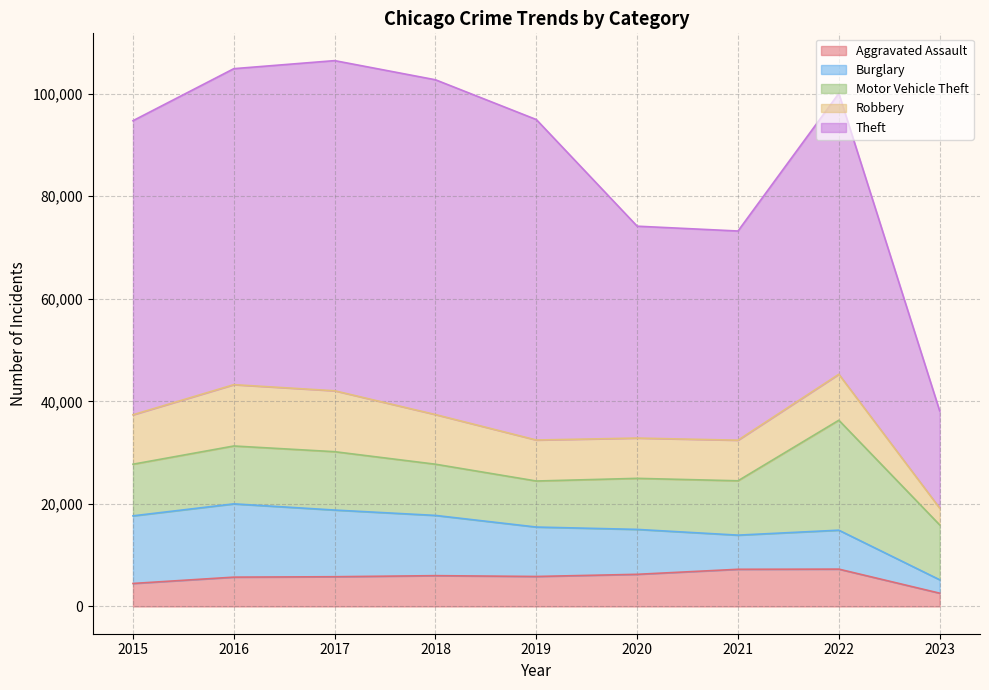

Is the value of Theft at 2017 greater than the value of Robbery at 2021?

Yes